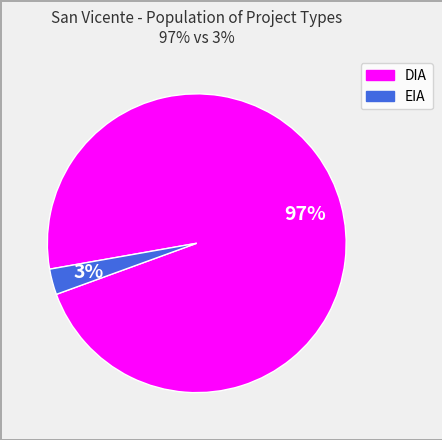

What is the smallest slice in the pie chart?

EIA